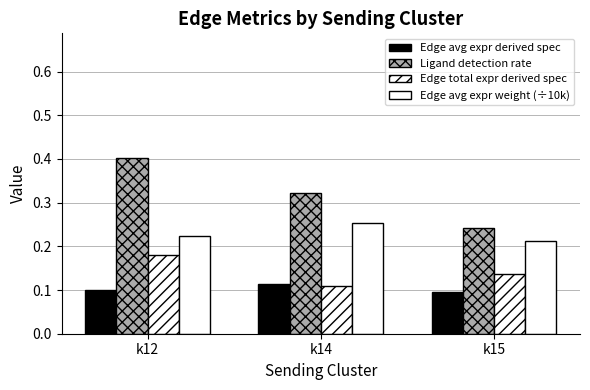

The value of Edge total expr derived spec at k15 is 0.2. True or false?

False